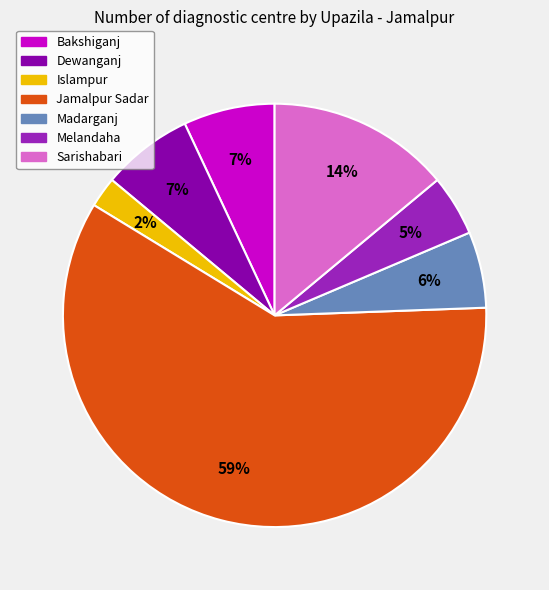

Is it true that Dewanganj is 7% of the pie?

True